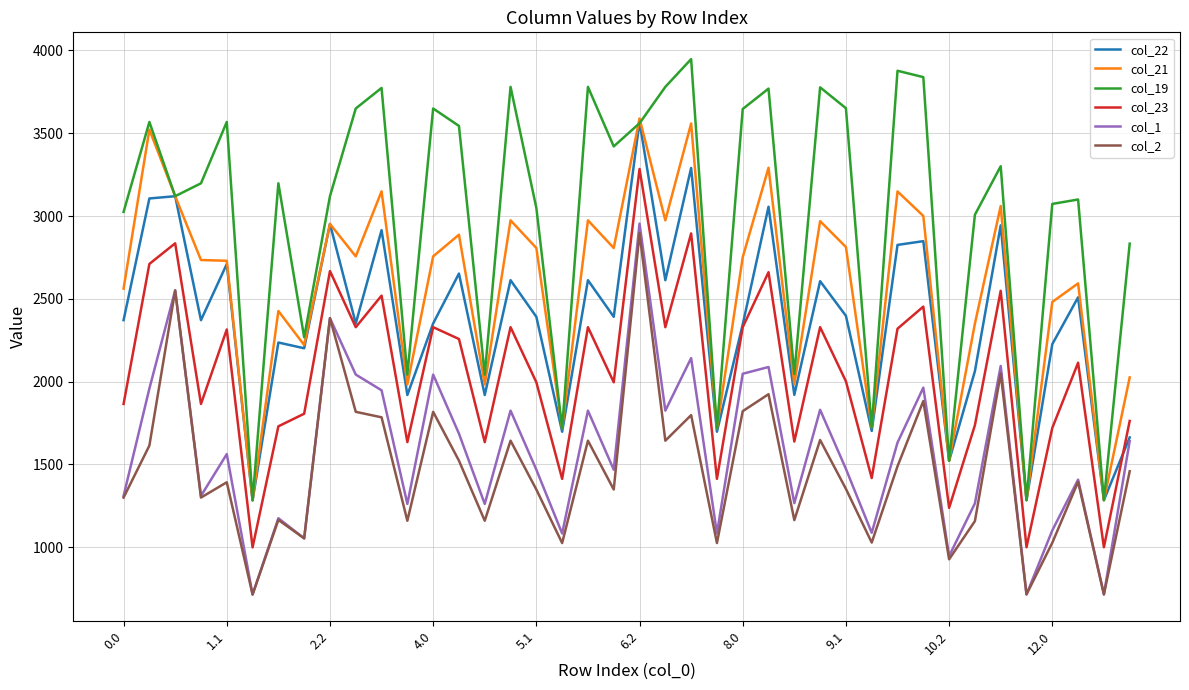

Which series has the largest range (max minus min)?

col_19